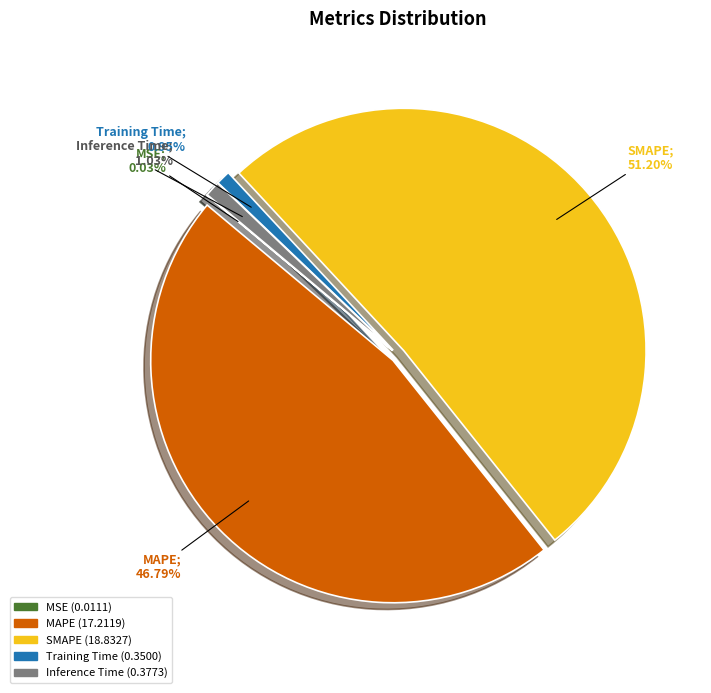

The Inference Time slice represents 6% of the pie. True or false?

False